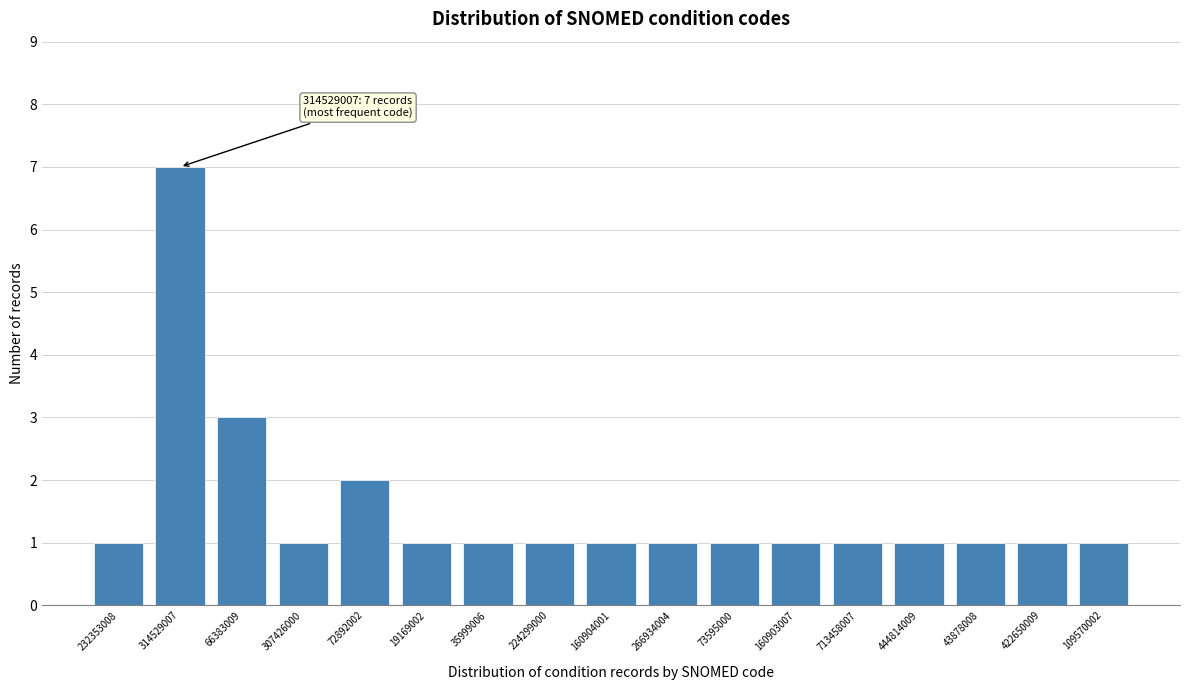

Reading left to right, transcribe all the data shown in this chart.

1	7	3	1	2	1	1	1	1	1	1	1	1	1	1	1	1